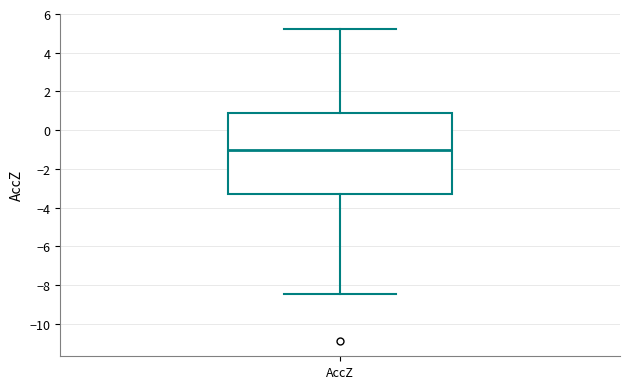

Transcribe this box plot: give where the median line is, the range the box spans, and where the two whiskers end, as read against the y-axis. The values are not printed on the chart, so give them approximately, as read against the axis.

median -1.0, box -3.2 to 0.8, whiskers -8.4 to 5.2